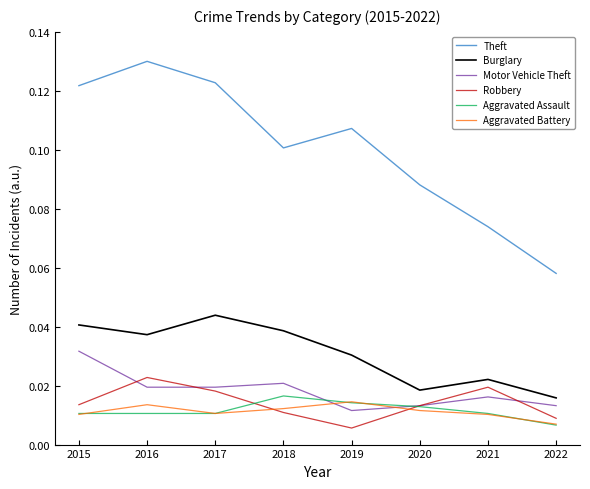

True or false: Burglary and Aggravated Battery intersect in this chart.

False